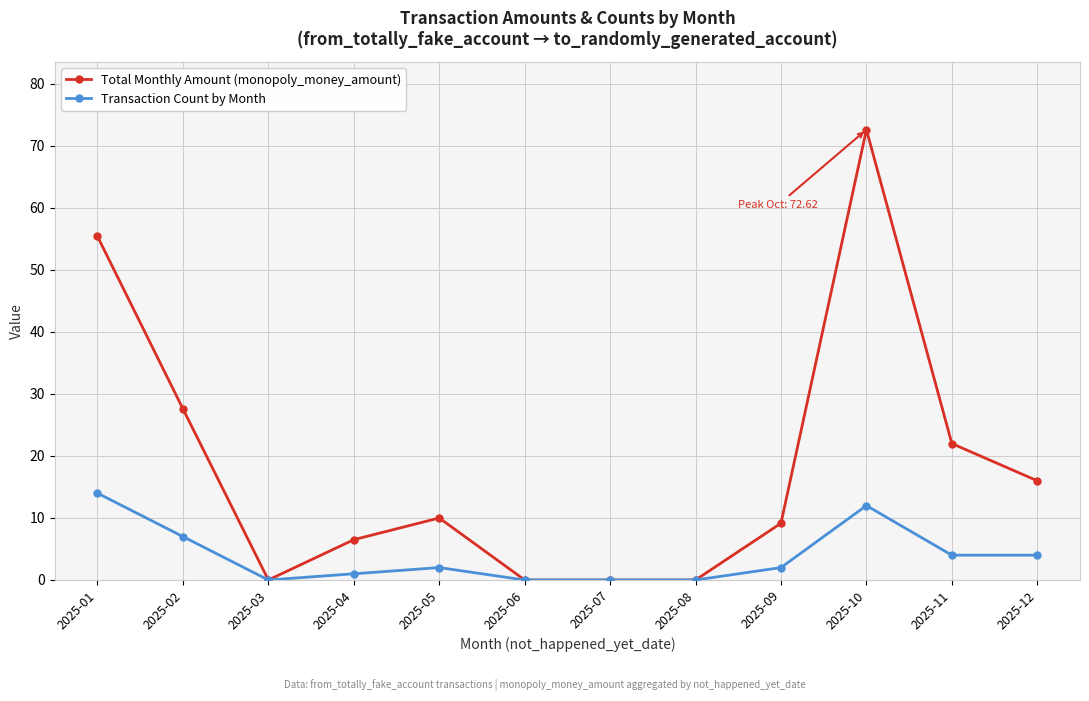

The value of Total Monthly Amount (monopoly_money_amount) at 2025-05 is 4.2. True or false?

False